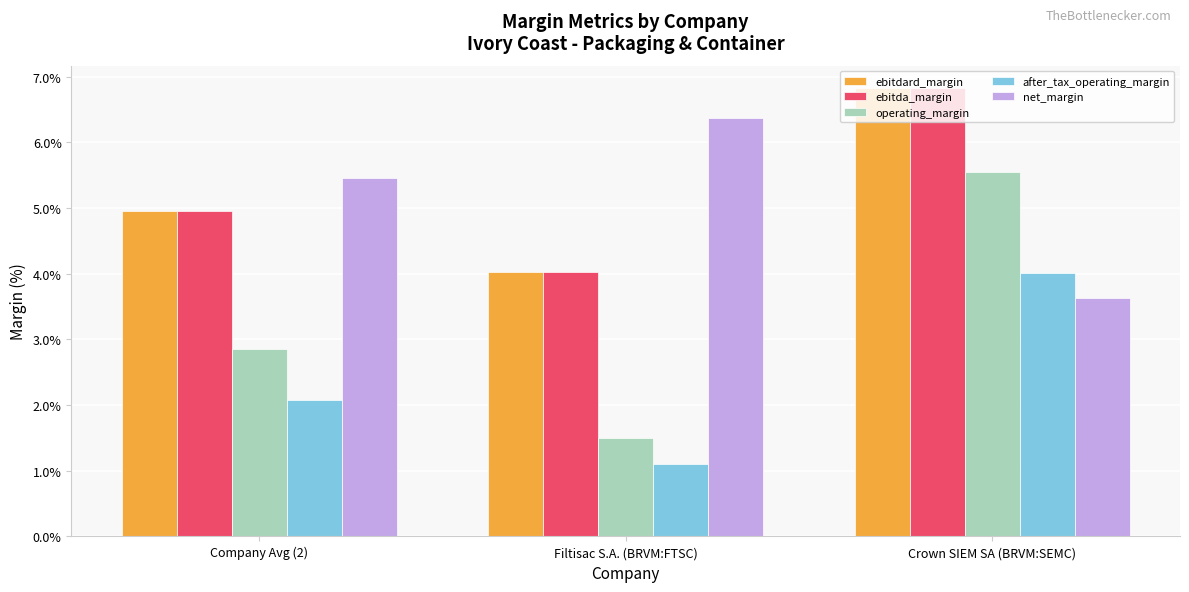

Are the bars horizontal?

No